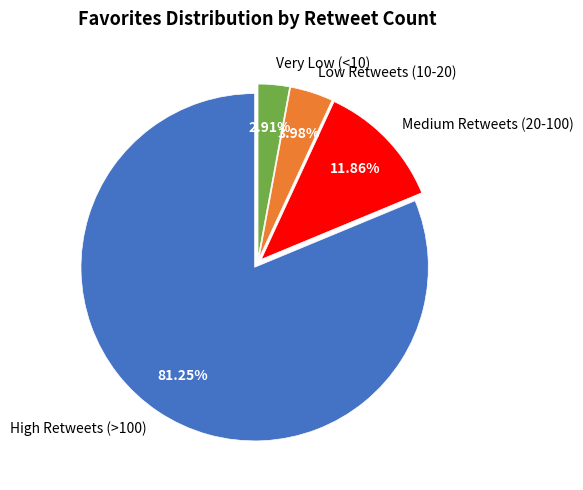

To the nearest percent, what is the average slice percentage?

25%